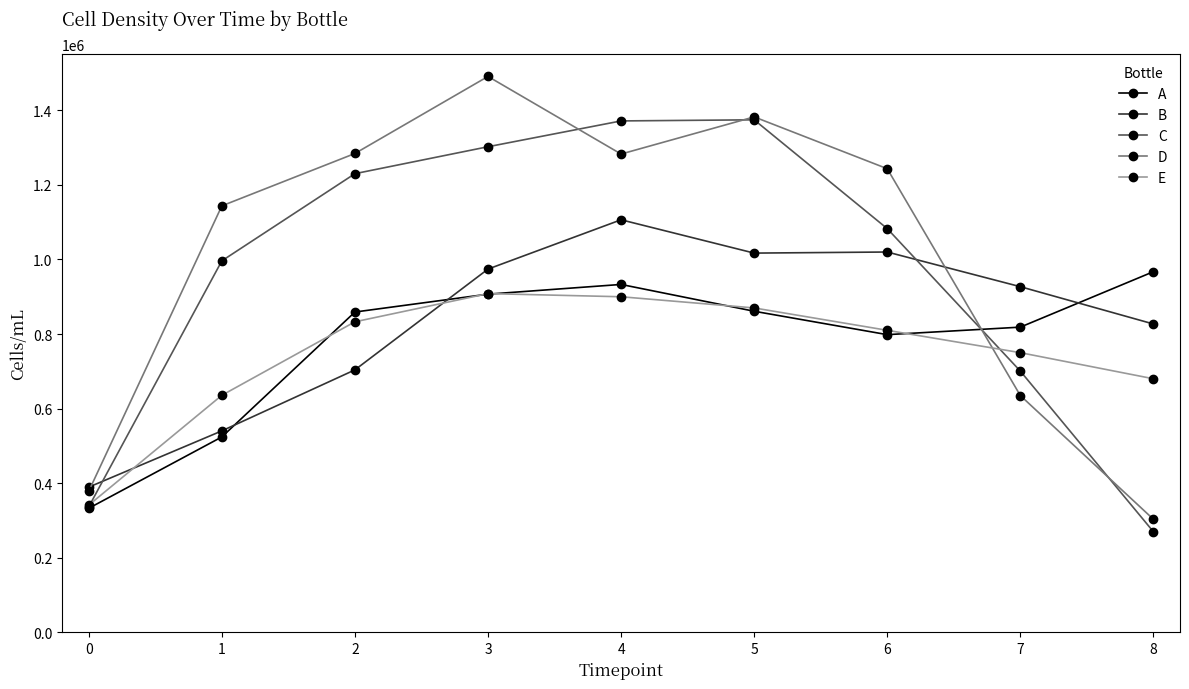

What is the lowest value of the D series?

303070.3